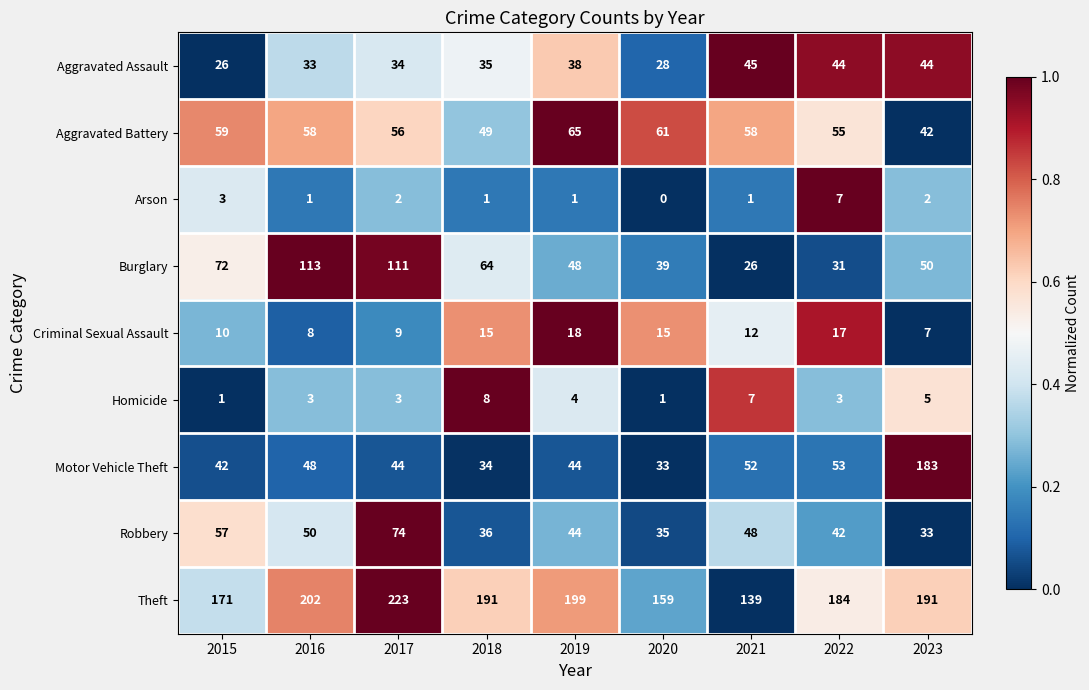

How many distinct data groups are displayed?

9